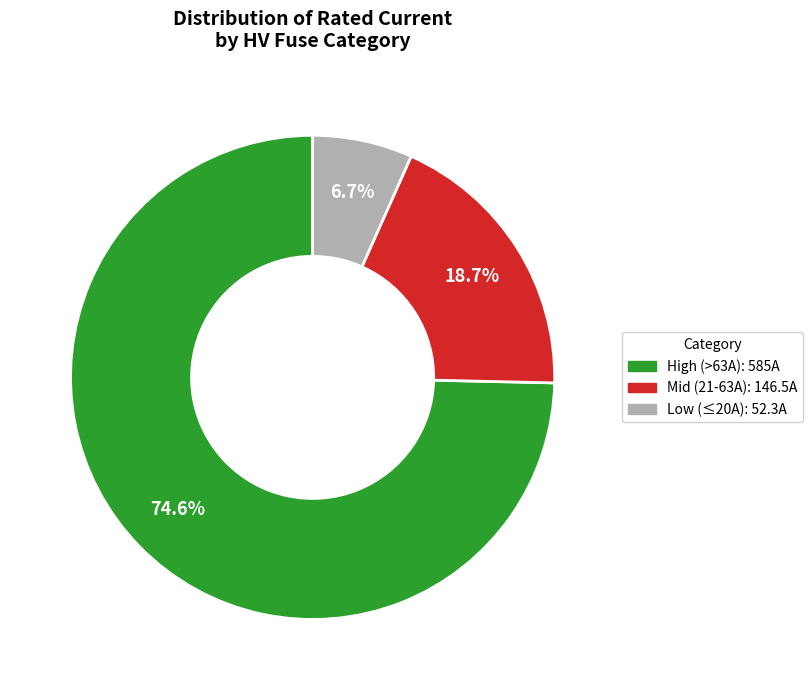

Is there a majority slice in this chart?

Yes